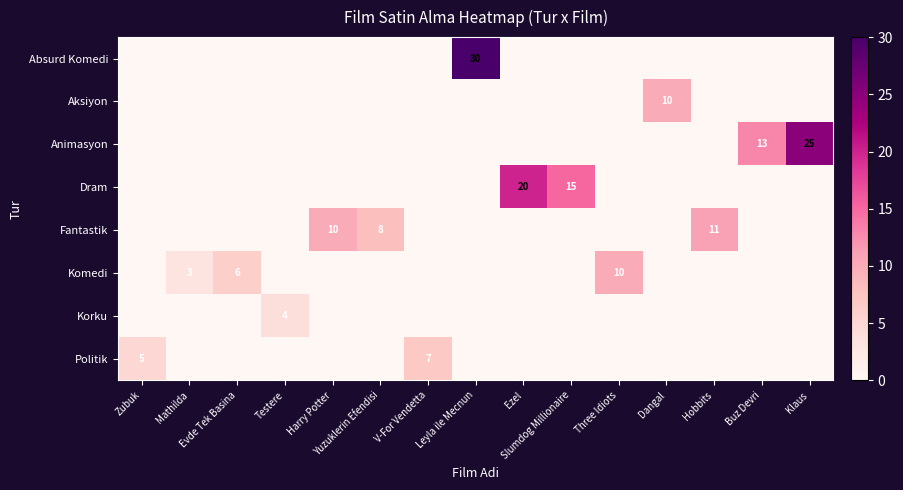

Where is Fantastik nearest to the value 5?

Yuzuklerin Efendisi